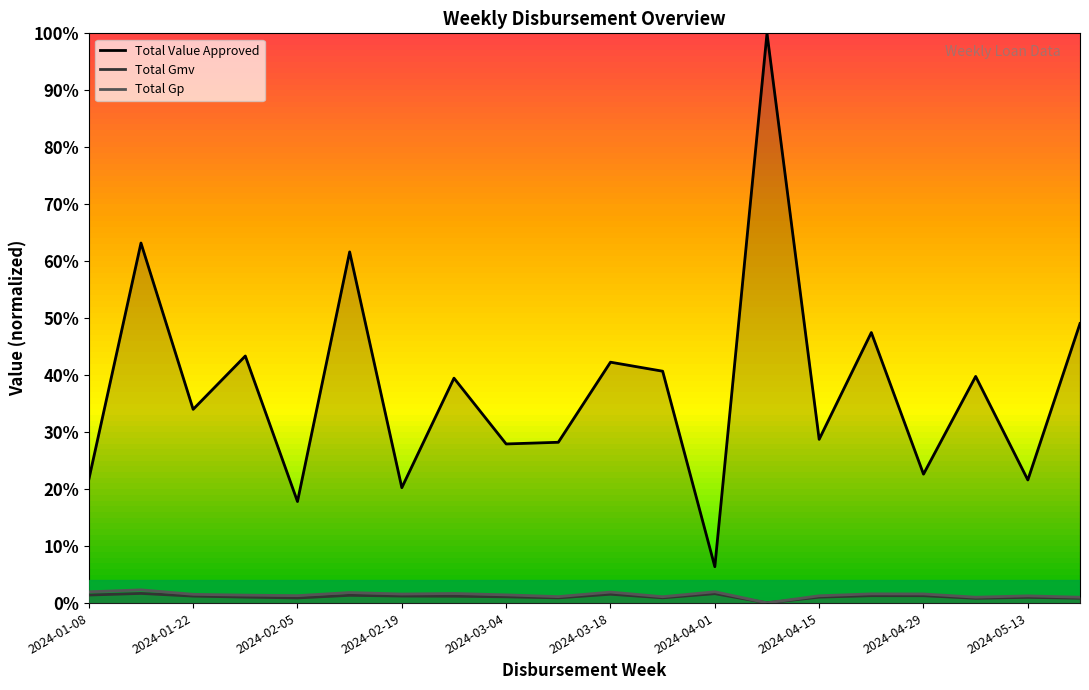

Is the value of Total Gp at 2024-04-15 greater than the value of Total Value Approved at 2024-05-13?

No